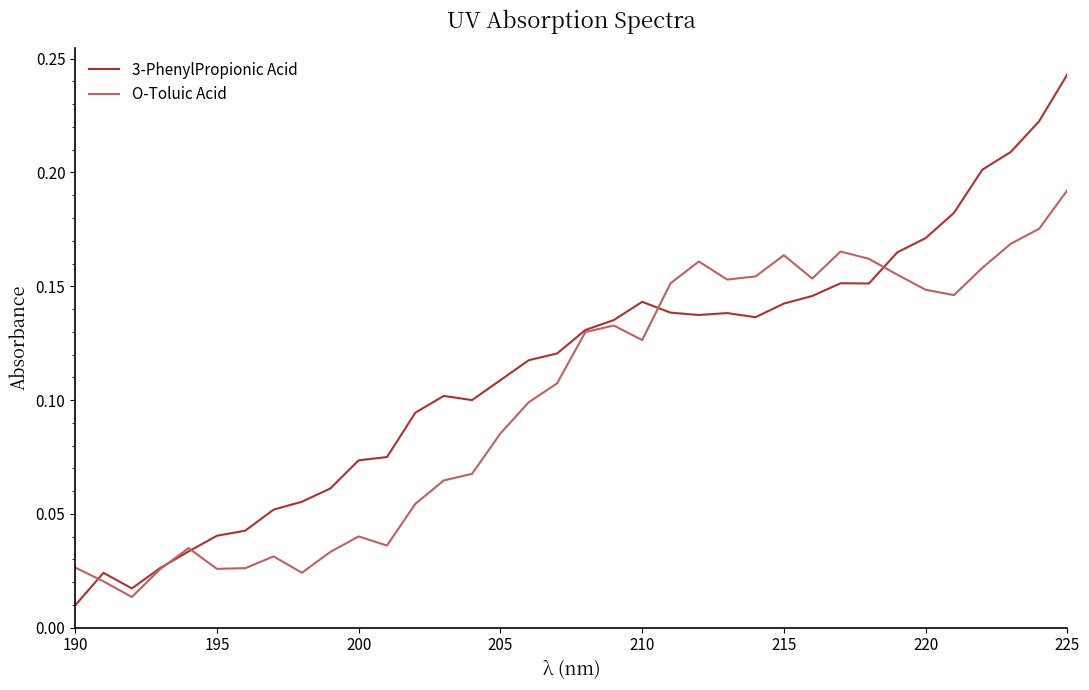

Which series has the widest spread of values?

3-PhenylPropionic Acid